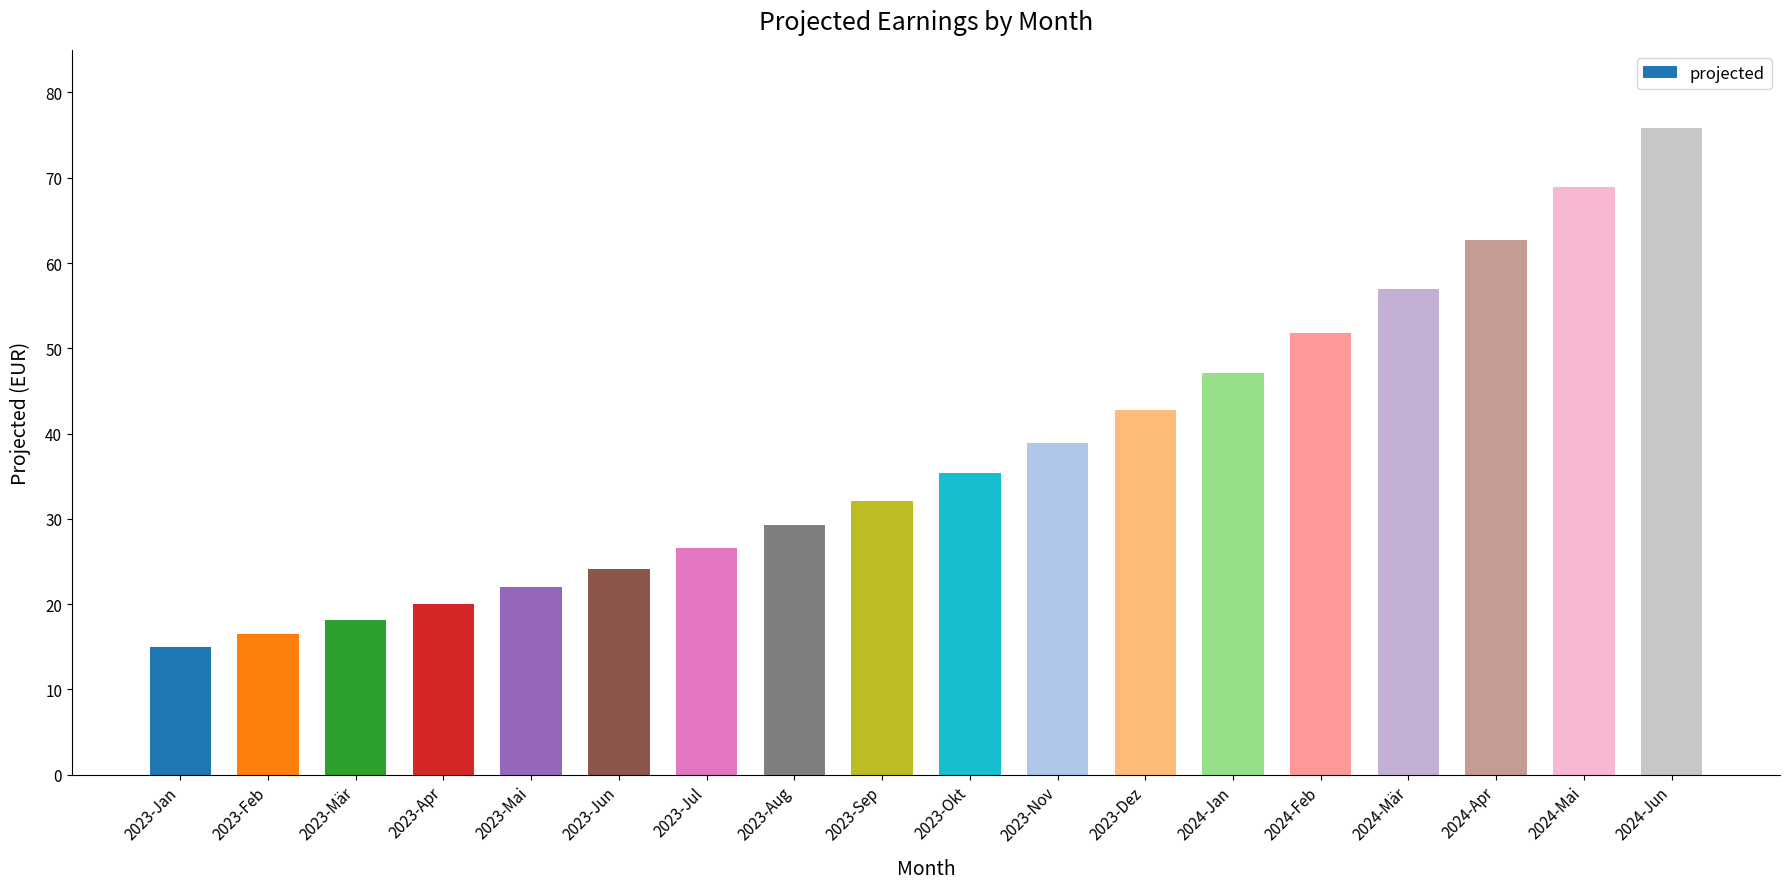

List the labels in order of value, smallest first.

2023-Jan, 2023-Feb, 2023-Mär, 2023-Apr, 2023-Mai, 2023-Jun, 2023-Jul, 2023-Aug, 2023-Sep, 2023-Okt, 2023-Nov, 2023-Dez, 2024-Jan, 2024-Feb, 2024-Mär, 2024-Apr, 2024-Mai, 2024-Jun